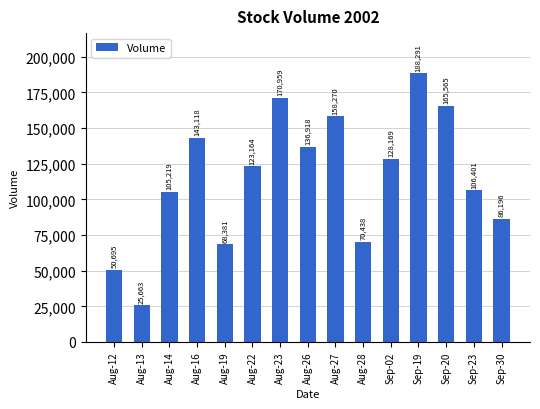

What is the difference between the values at Aug-27 and Aug-13?

132607